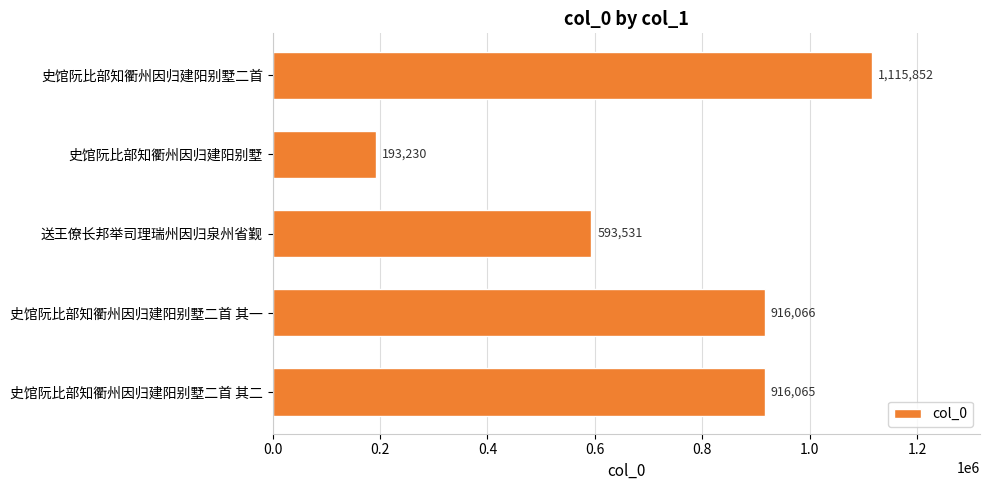

What is the ratio of the value at 史馆阮比部知衢州因归建阳别墅二首 其二 to the value at 史馆阮比部知衢州因归建阳别墅?

4.7